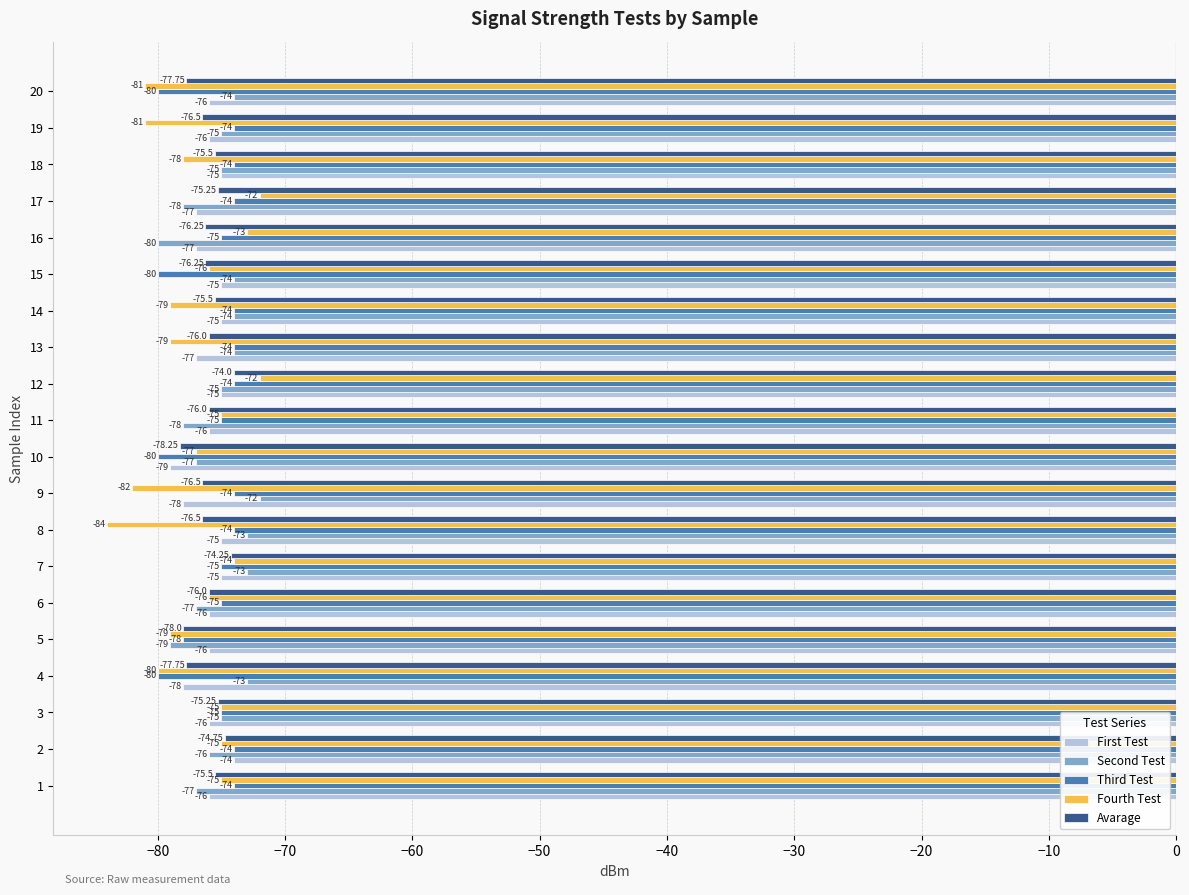

Which series has the largest range (max minus min)?

Fourth Test